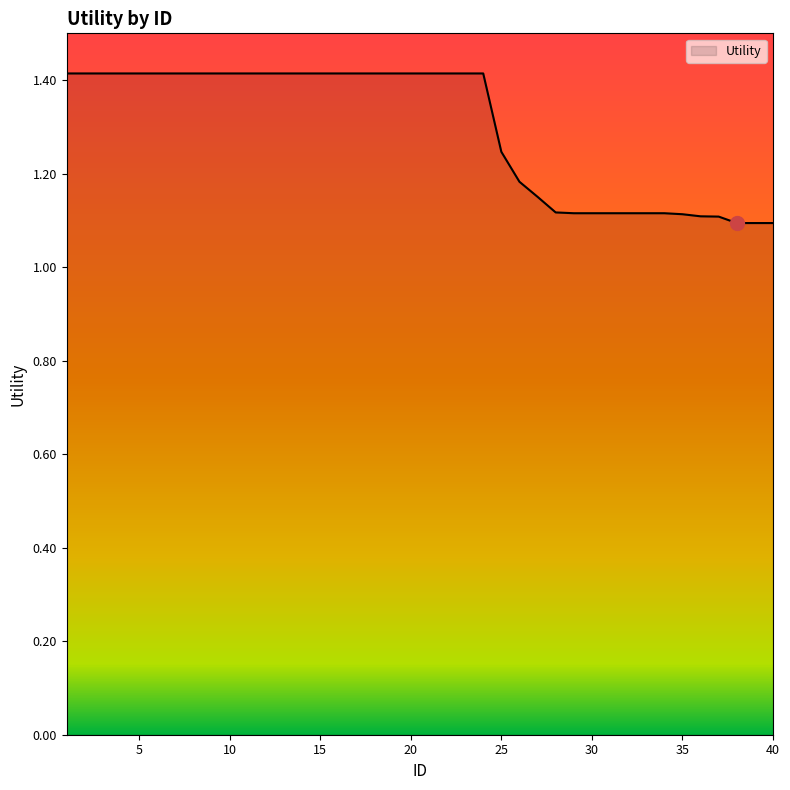

What is the greatest value displayed?

1.4